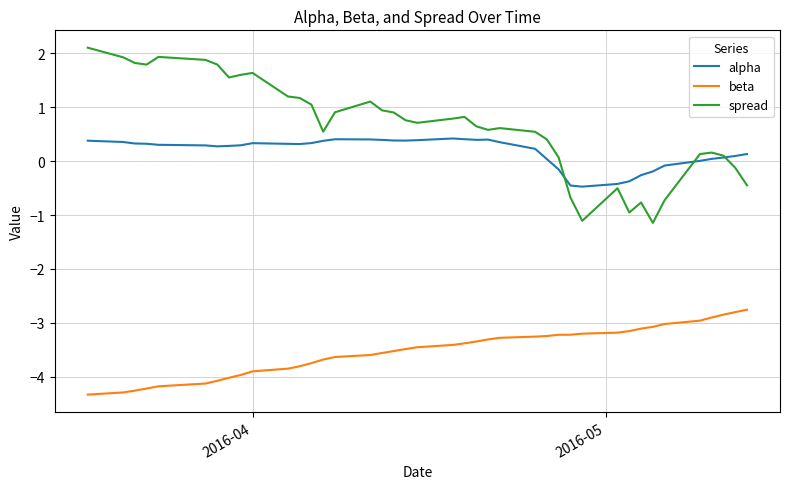

Rank the series by their maximum value, from highest to lowest.

spread, alpha, beta